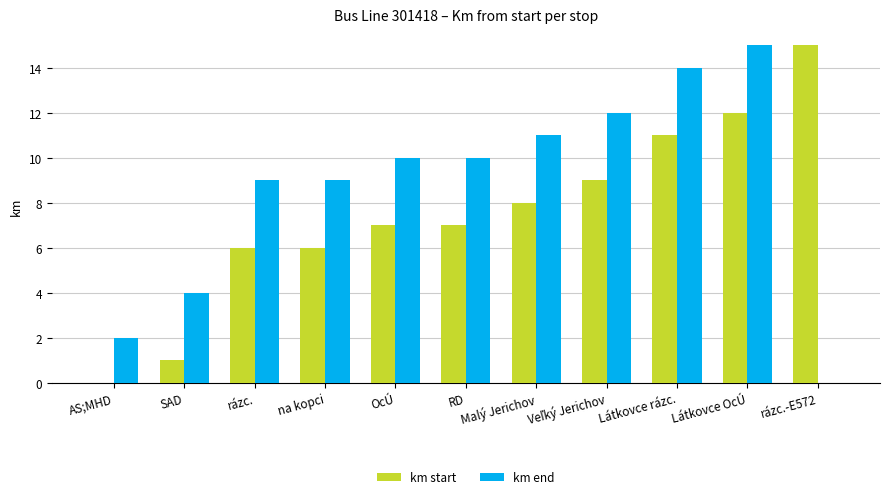

The value of km end at rázc.-E572 is 0. True or false?

True